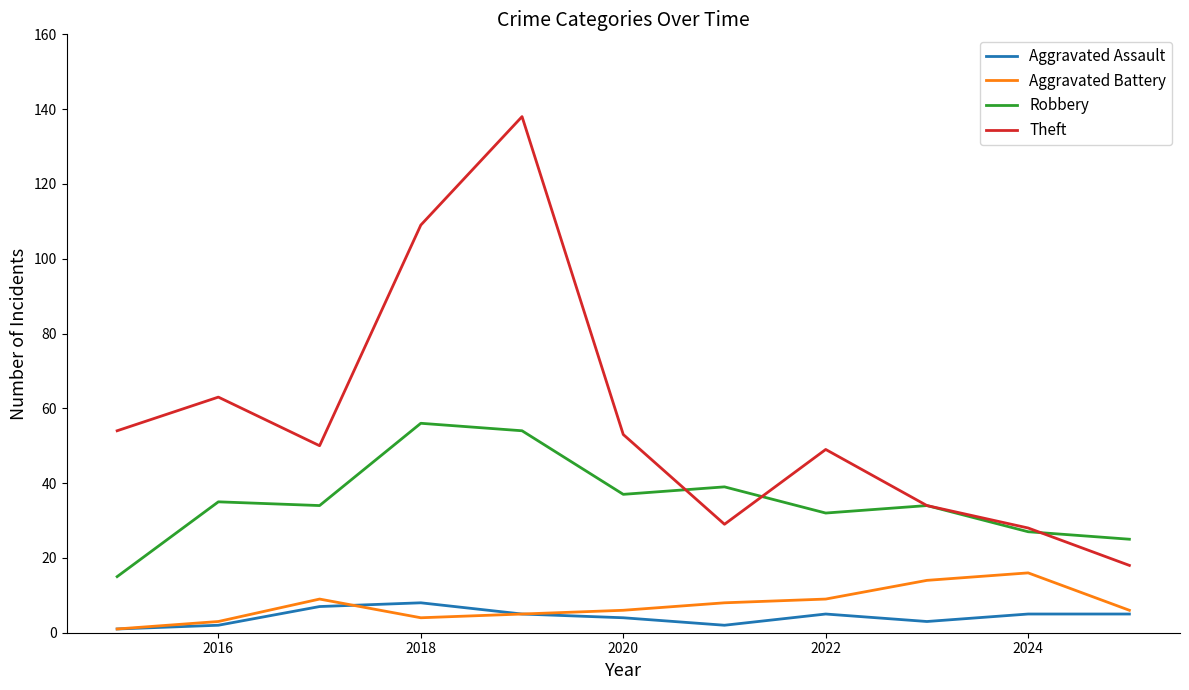

Which series has the largest range (max minus min)?

Theft